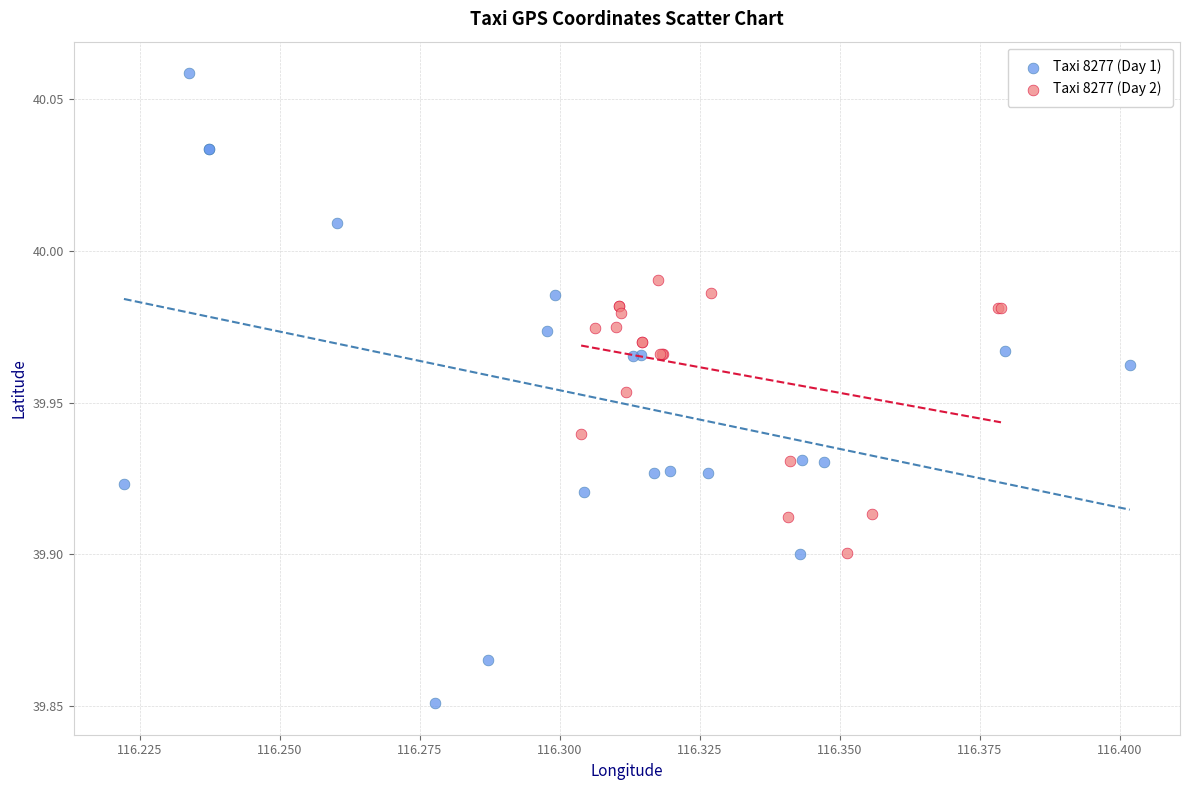

Which series contains the lowest Y value?

Taxi 8277 (Day 1)